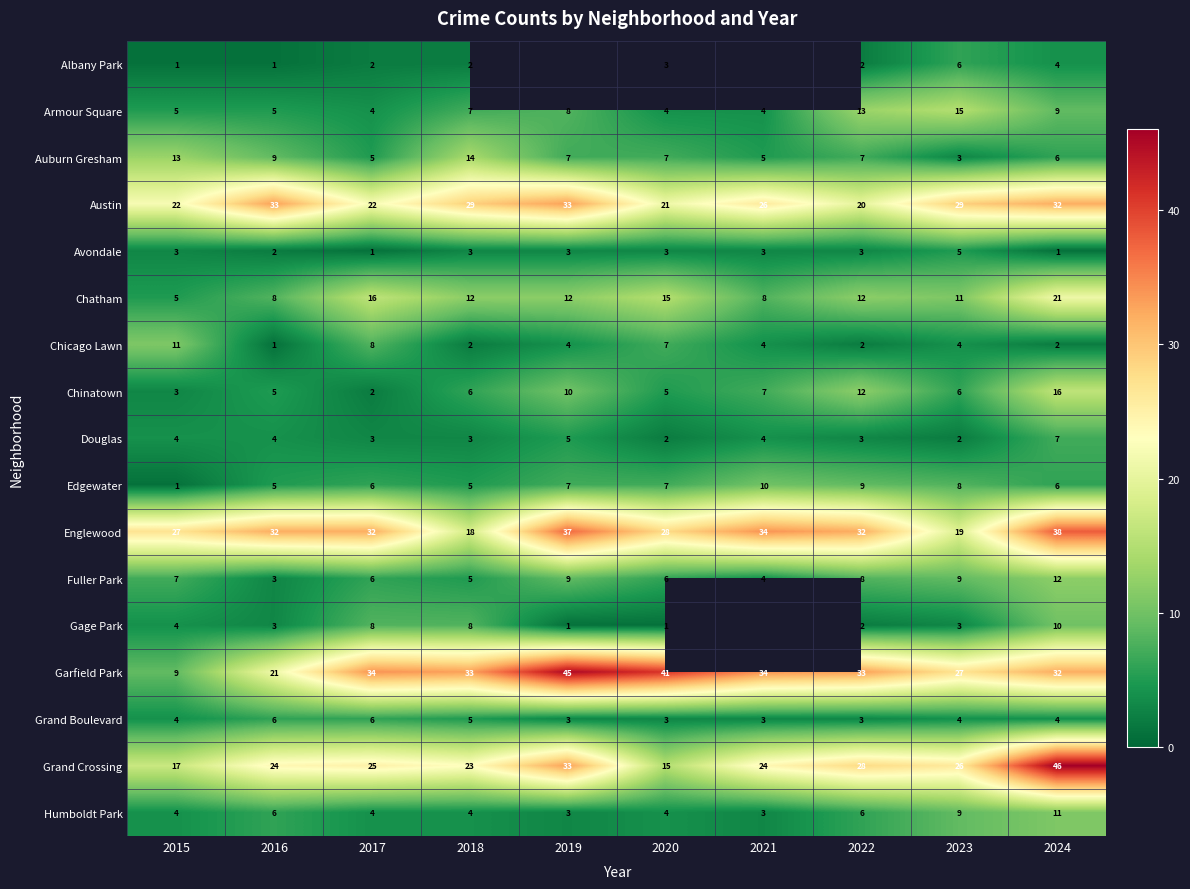

What is the sum of all Auburn Gresham values?

76